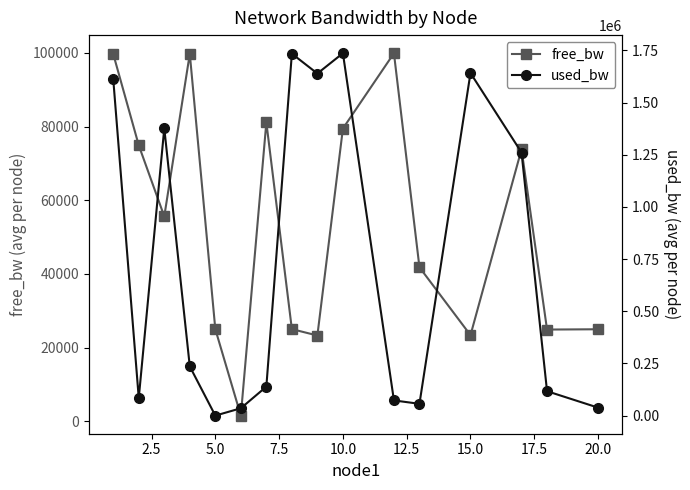

True or false: free_bw has more than 2 interior local peaks.

True